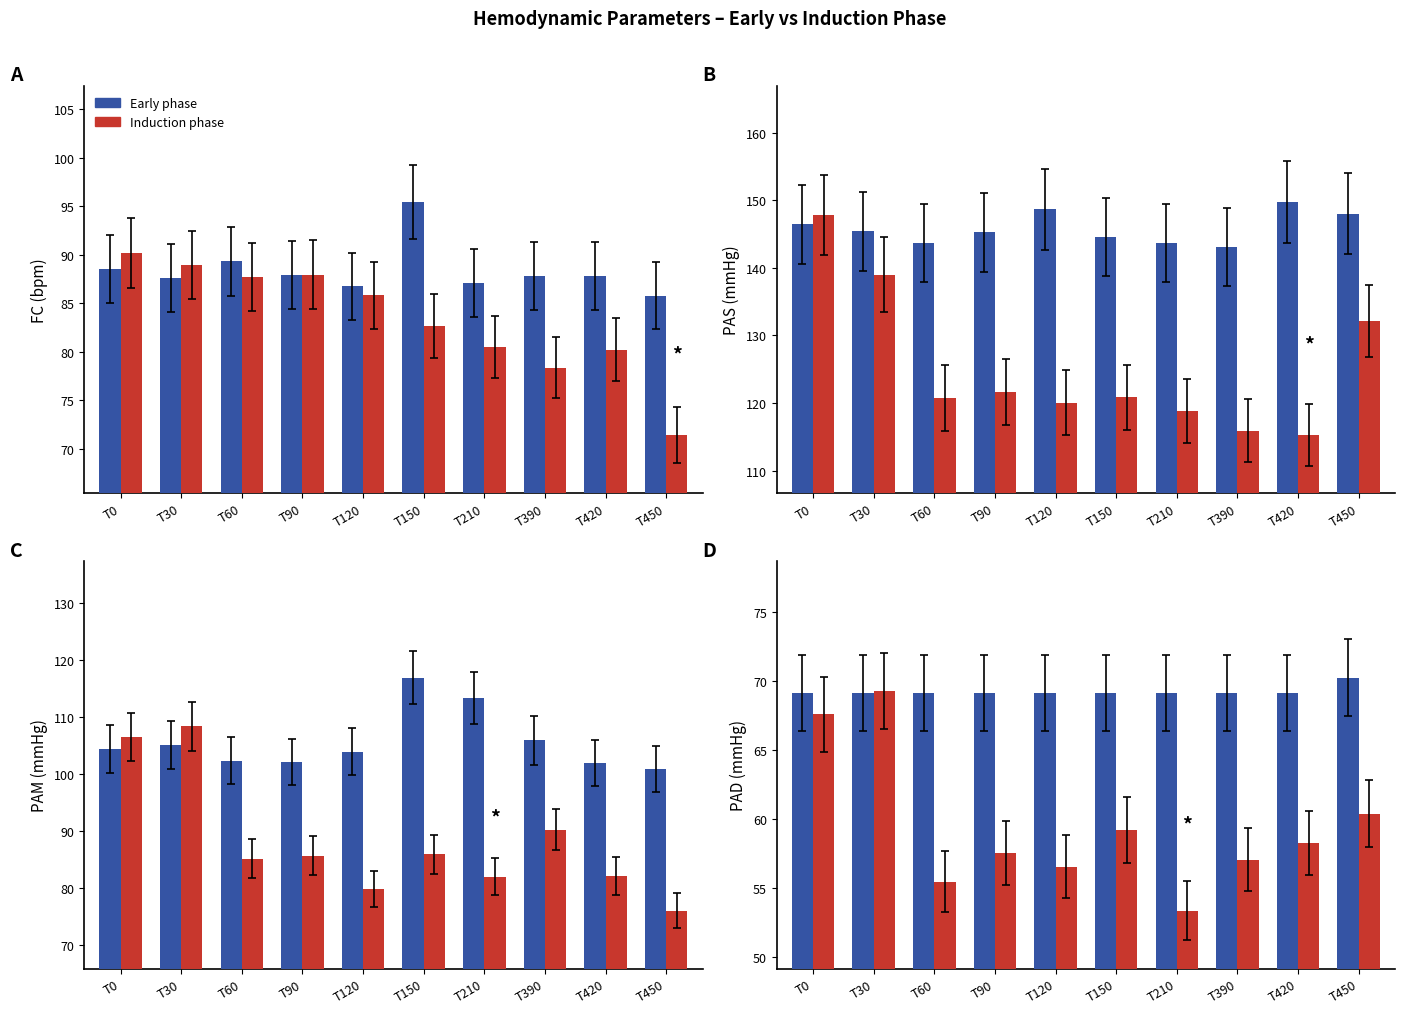

How many groups of bars are there?

10